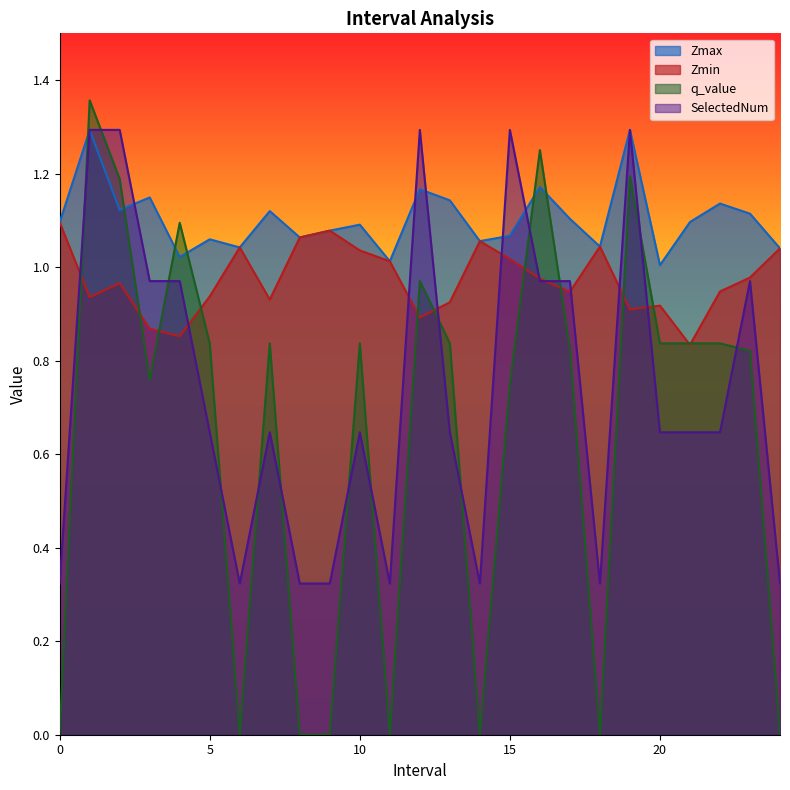

True or false: Zmin has a value of 0.9 at 12.

True